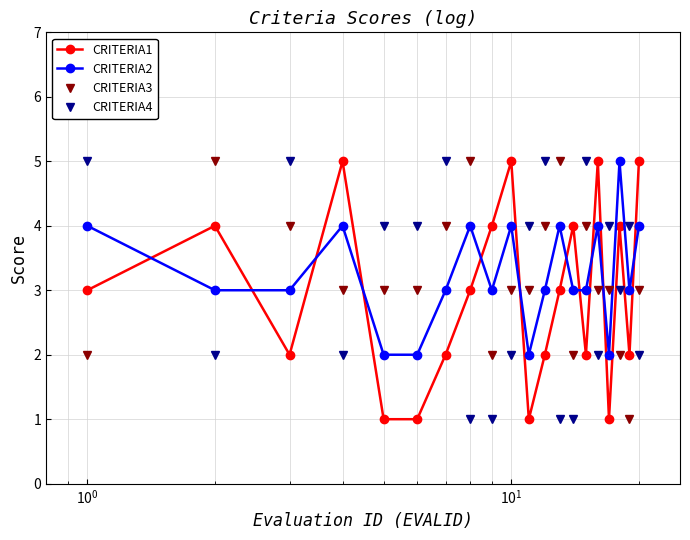

True or false: CRITERIA2 has more than 2 interior local peaks.

True